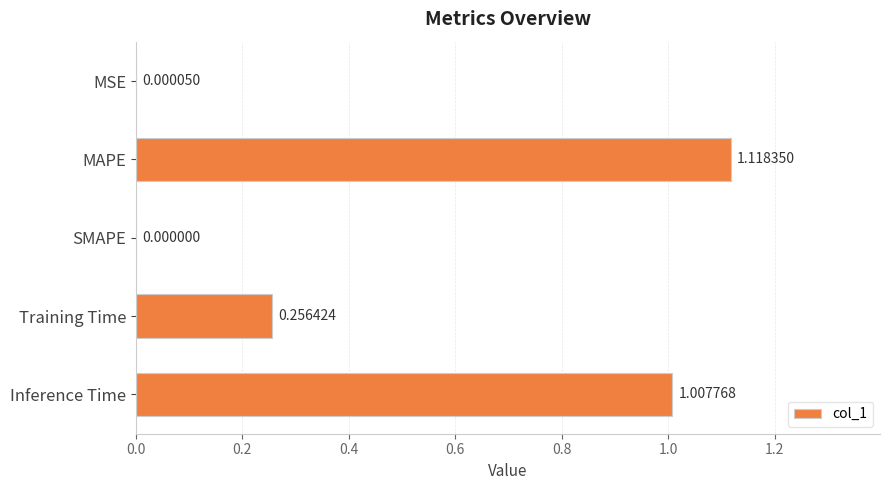

Which category has the highest value across all series?

MAPE